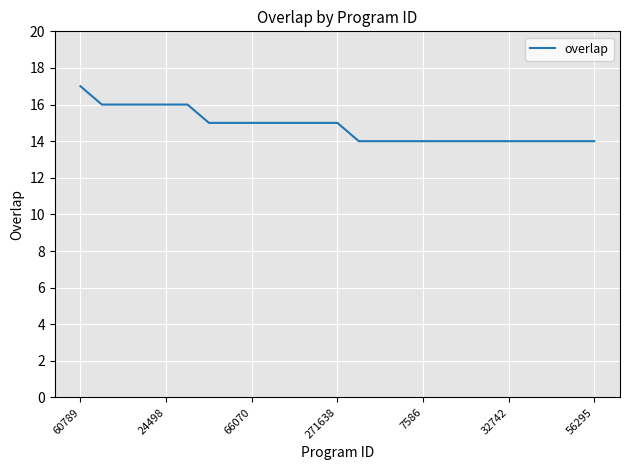

What is the difference between the maximum and minimum values?

3